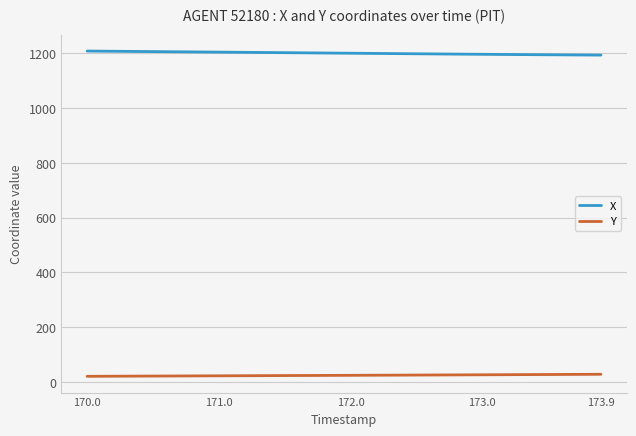

What is the maximum value for Y?

28.2